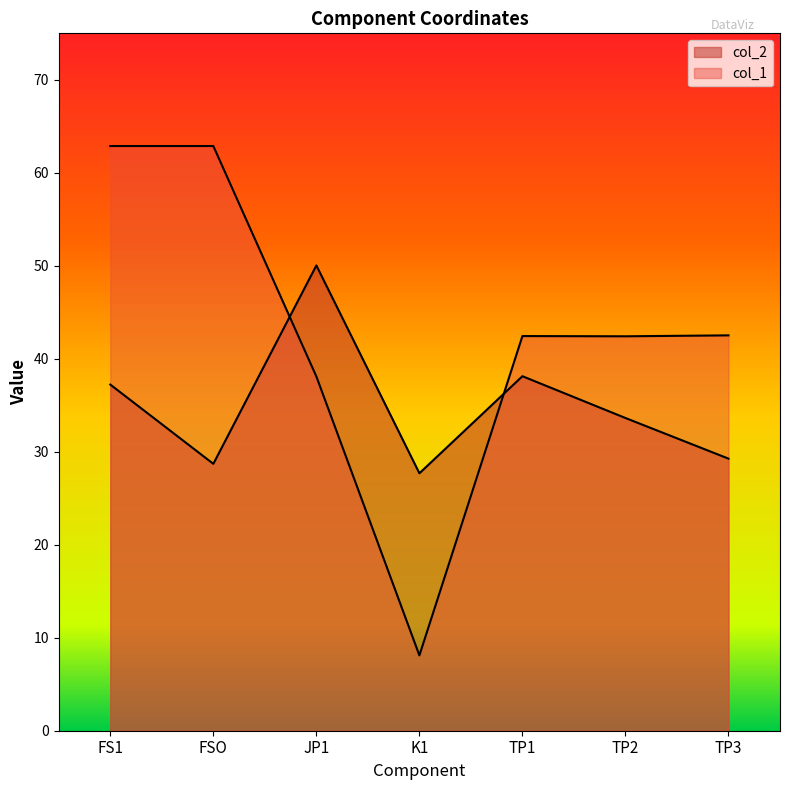

Which series changed the most between FS1 and TP2?

col_1